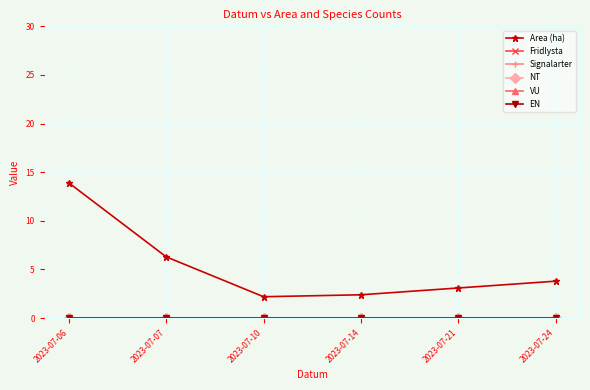

True or false: Signalarter has more than 0 interior local peaks.

False